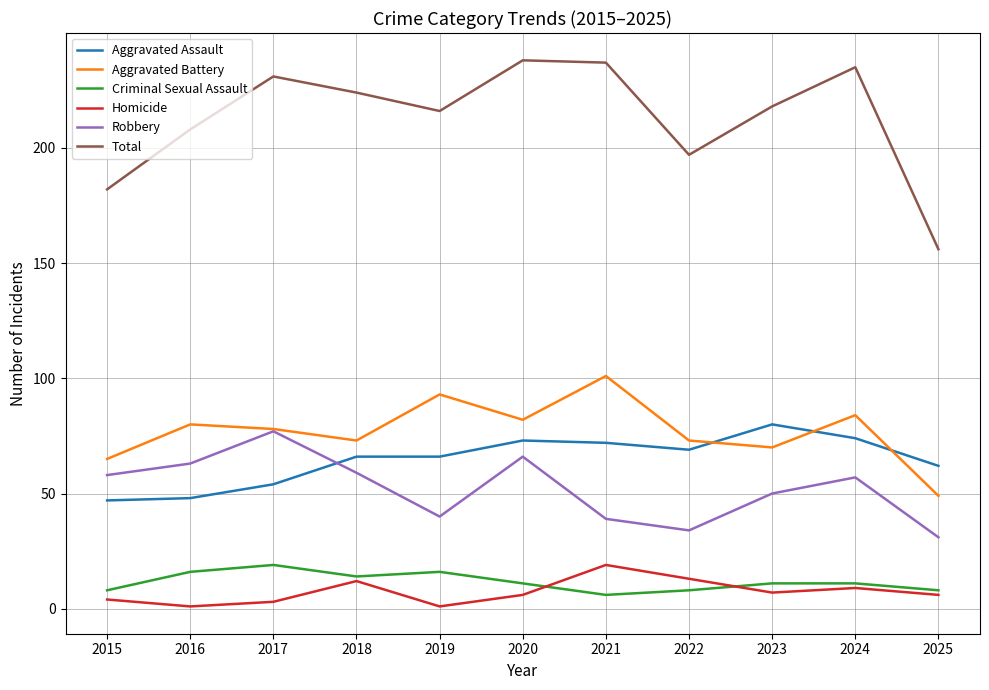

What is the total value across all series at 2017?

462